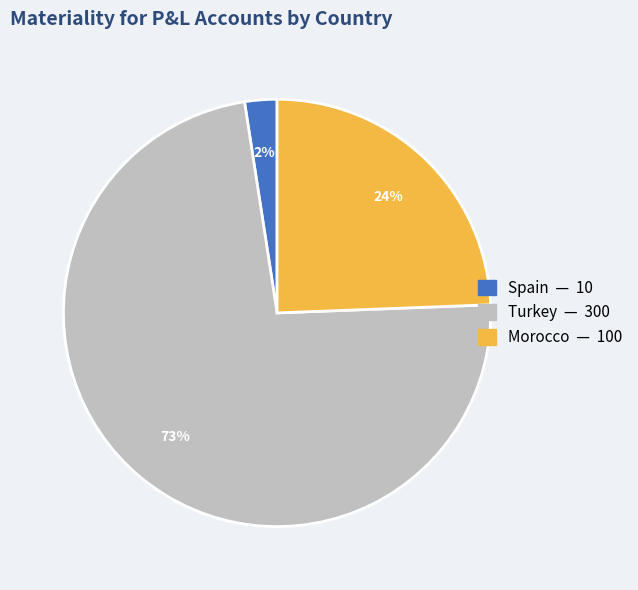

Does any single category account for the majority?

Yes